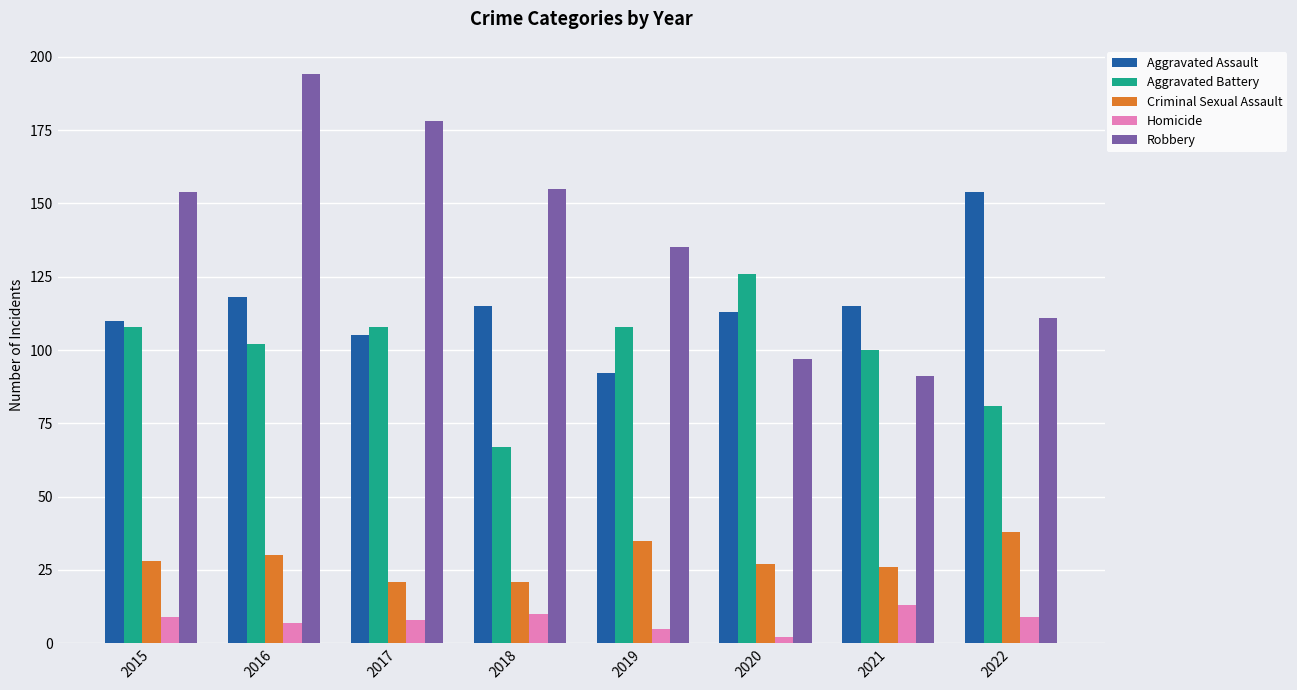

What is the difference between the Robbery values at 2017 and 2016?

16